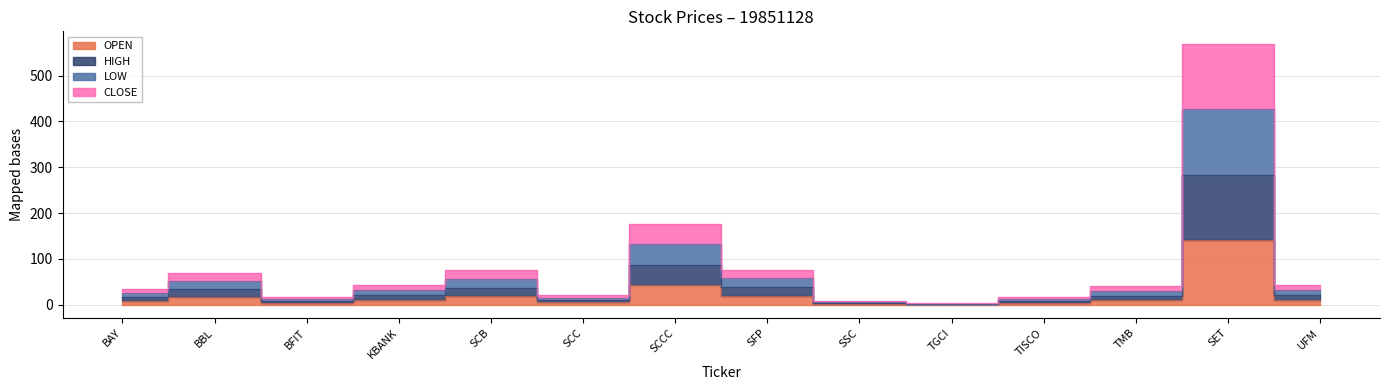

Rank the series by their average value, from lowest to highest.

OPEN, CLOSE, LOW, HIGH